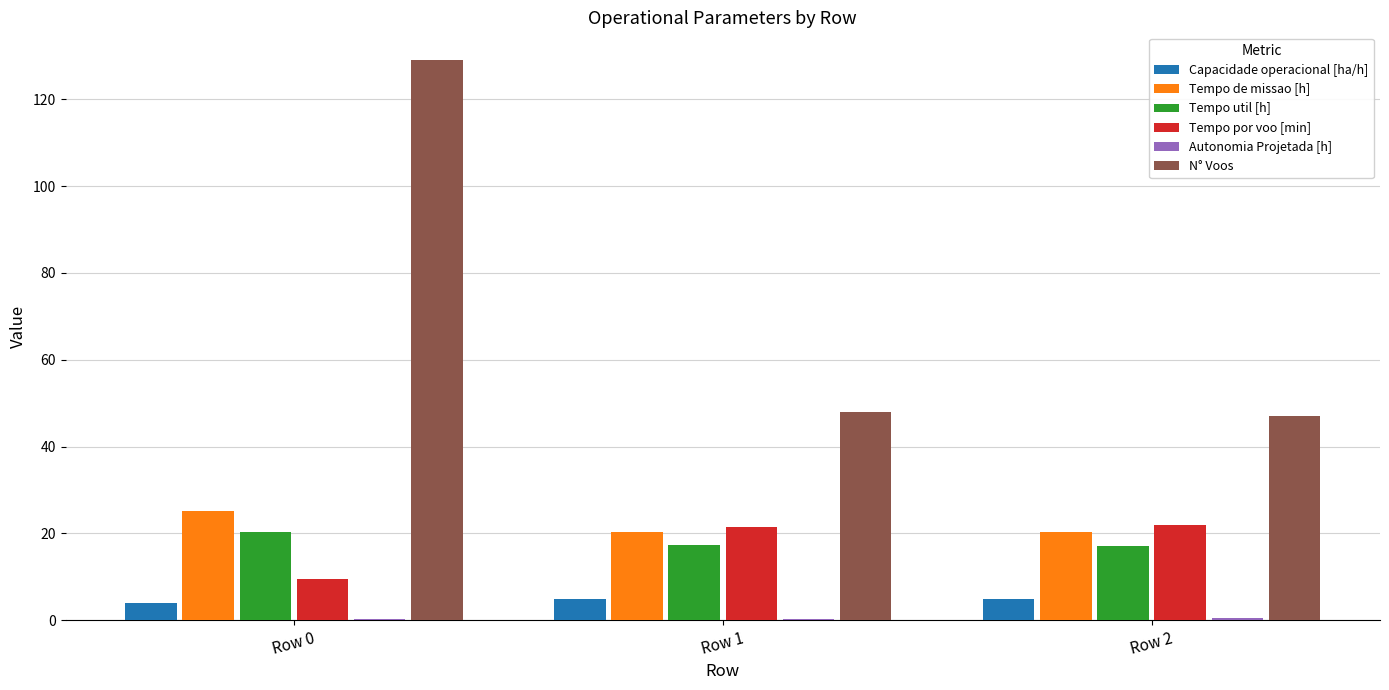

Is the value of Tempo de missao [h] at Row 0 greater than the value of N° Voos at Row 1?

No